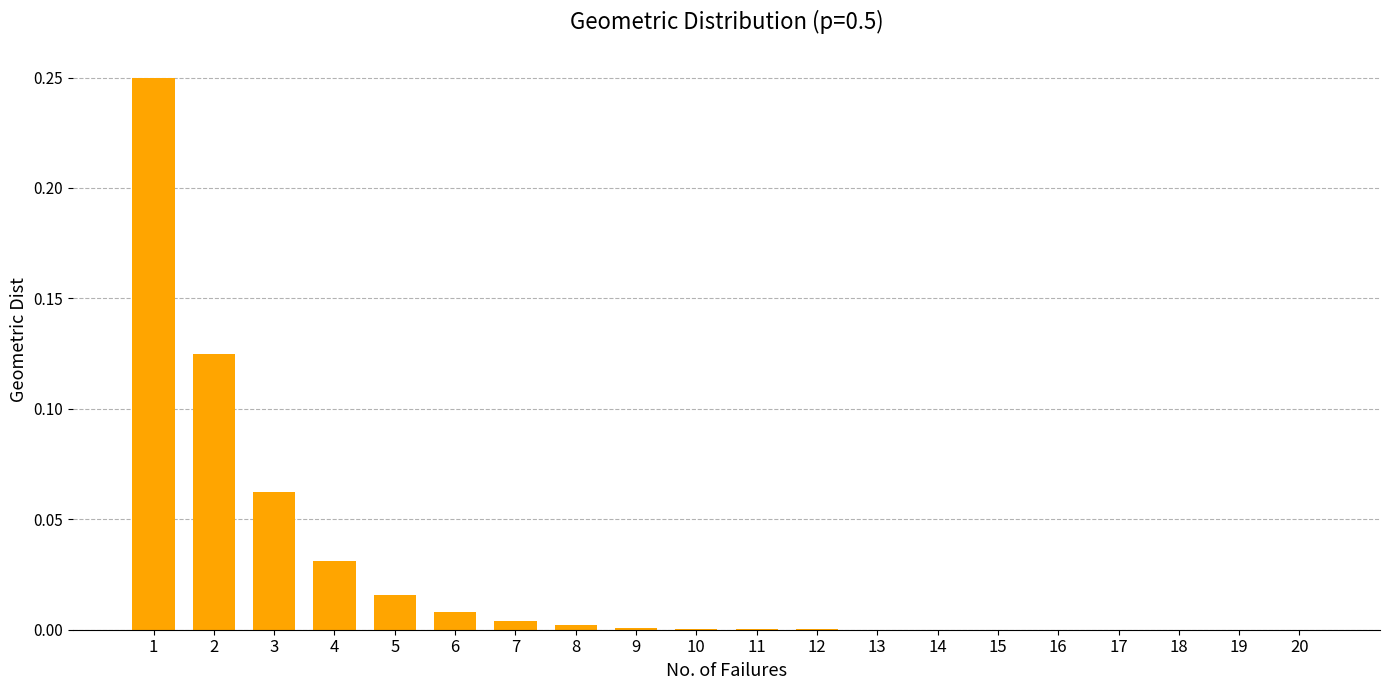

The value at 12 is 0.0. True or false?

True